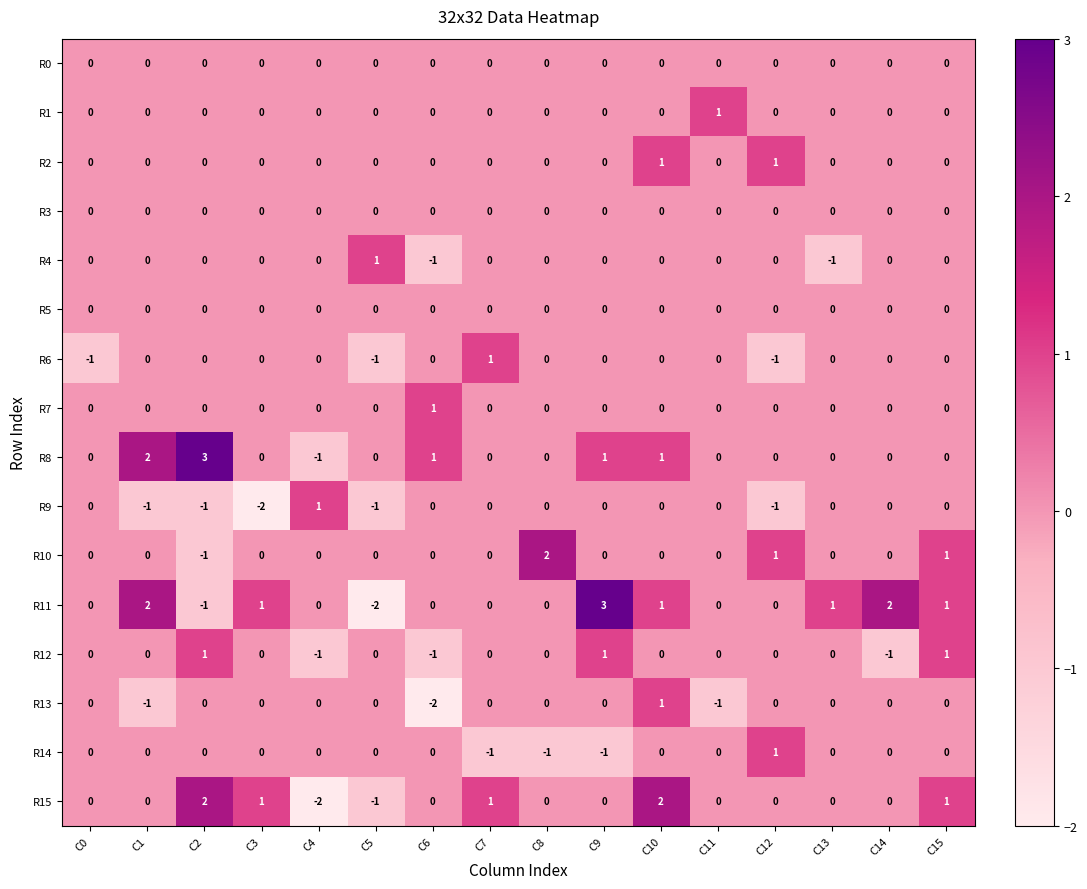

What is the spread (max minus min) of values at C3?

3